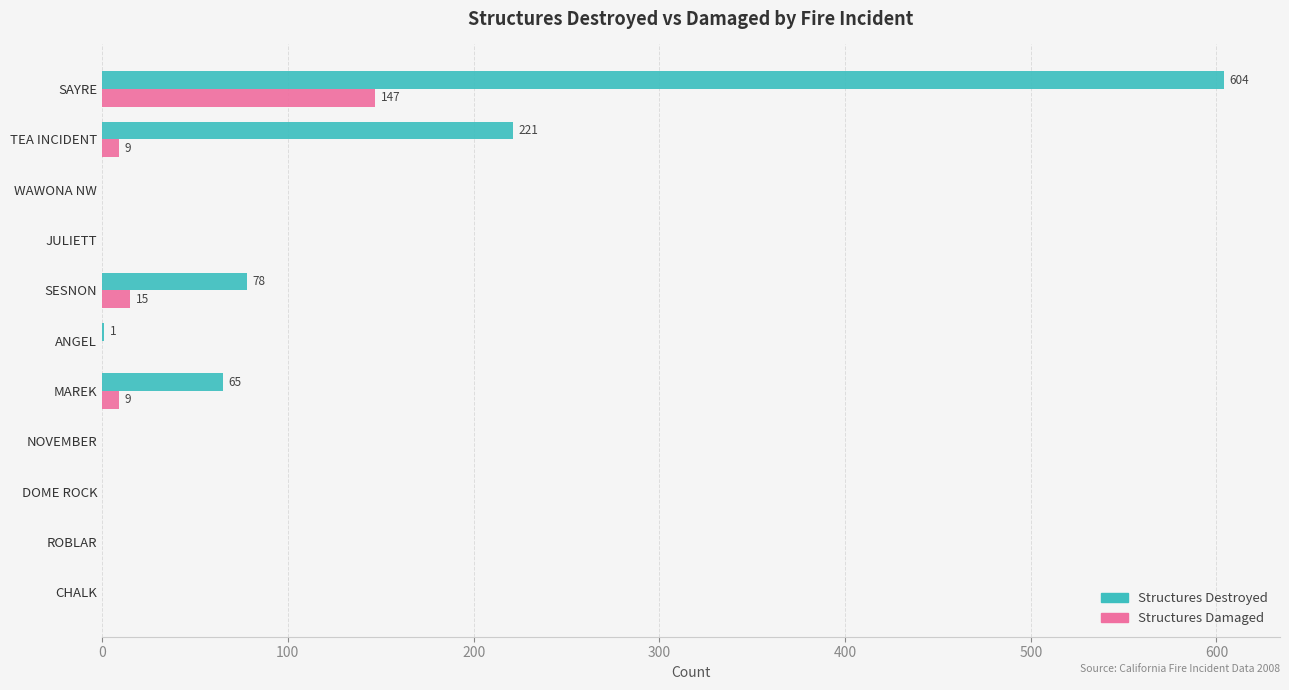

Which series has the largest total across all categories?

Structures Destroyed